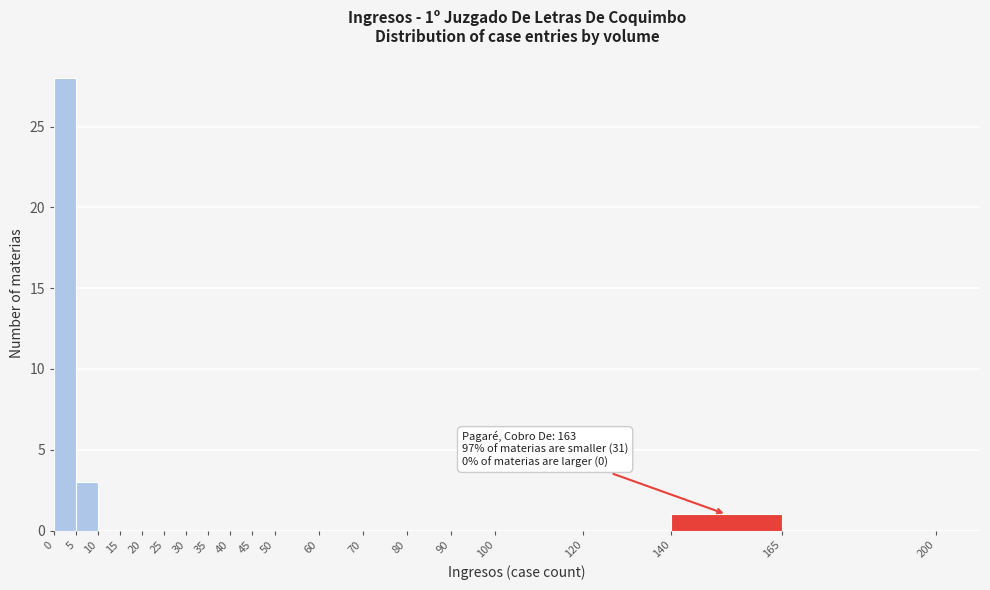

Over which range of the x-axis is the bar tallest?

0 to 5